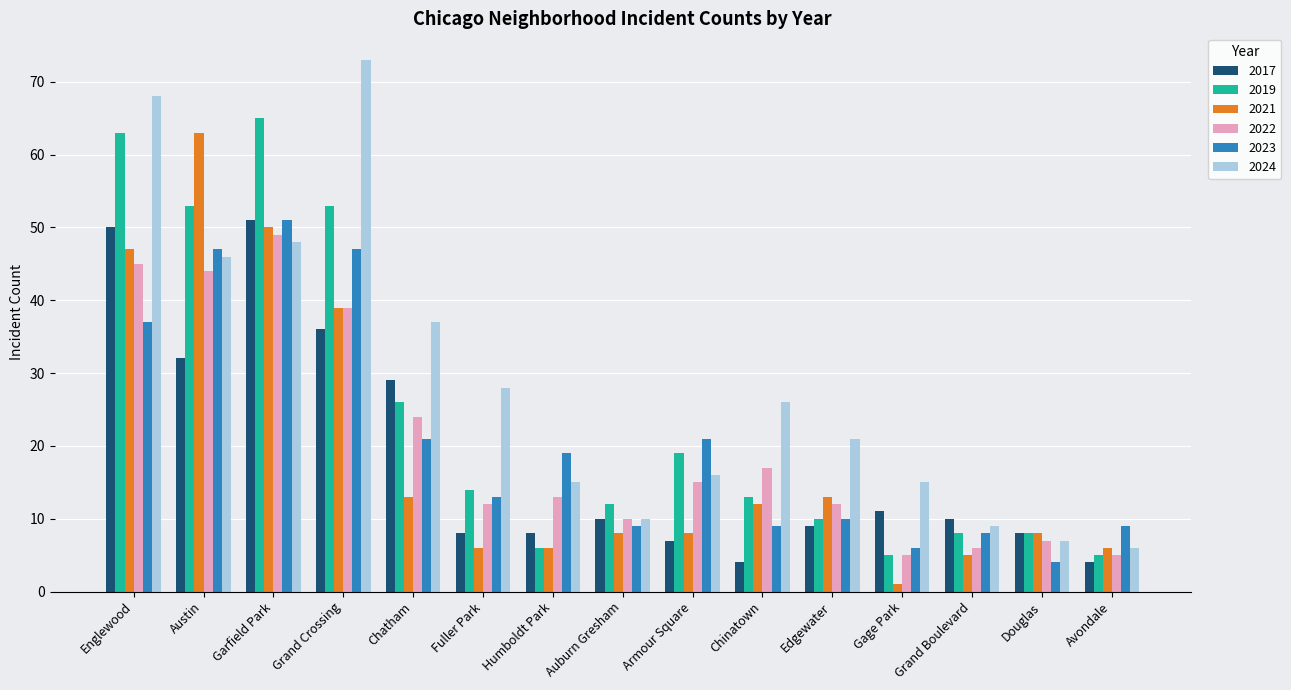

How many data points does each series have?

15